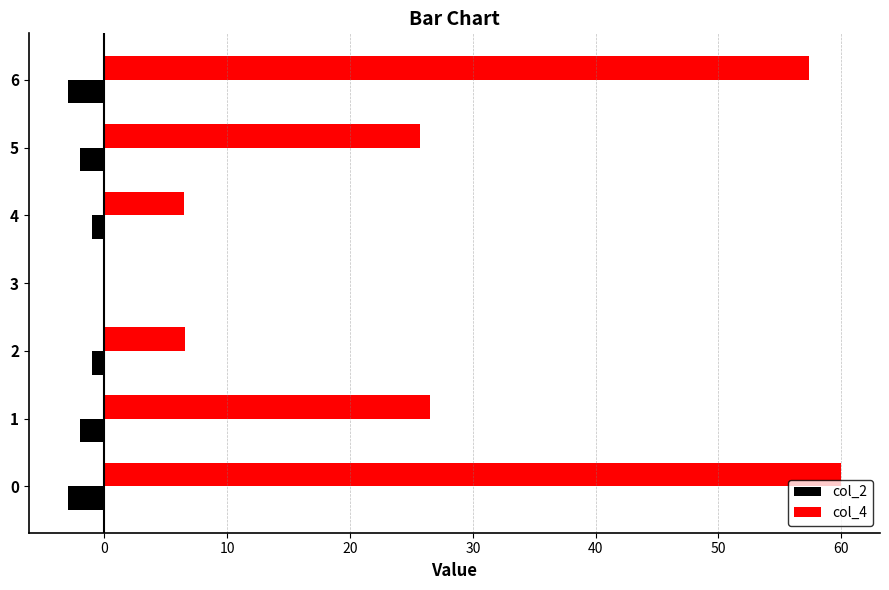

Is the value of col_4 at 5 greater than the value of col_2 at 3?

Yes